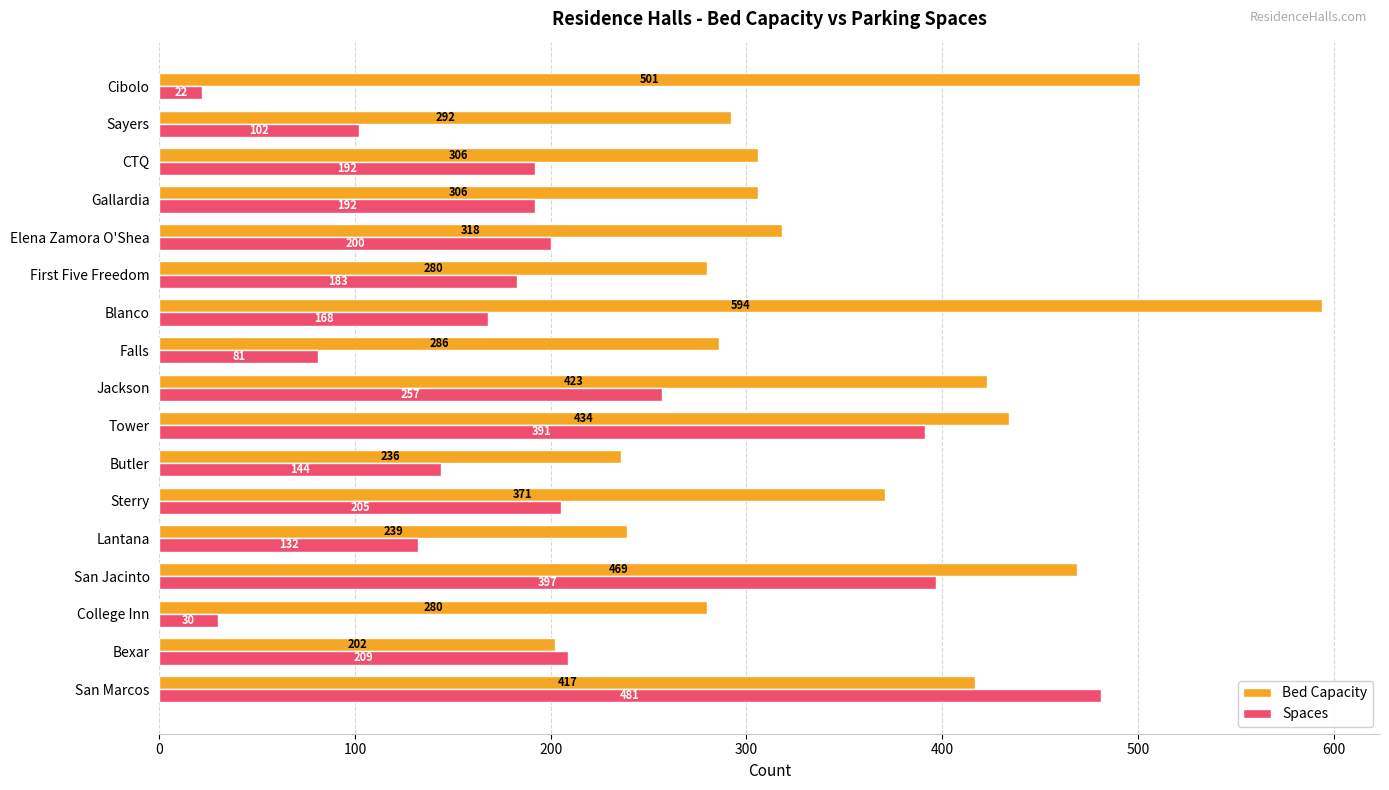

What is the spread (max minus min) of values at Lantana?

107